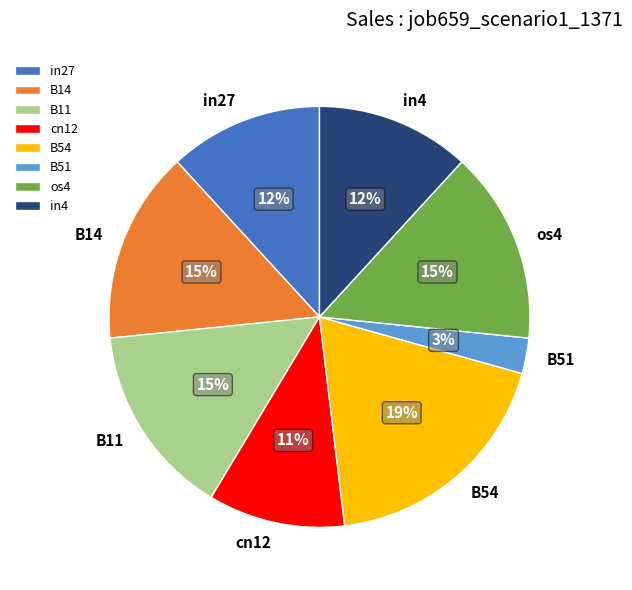

Is cn12 the majority of the pie?

No